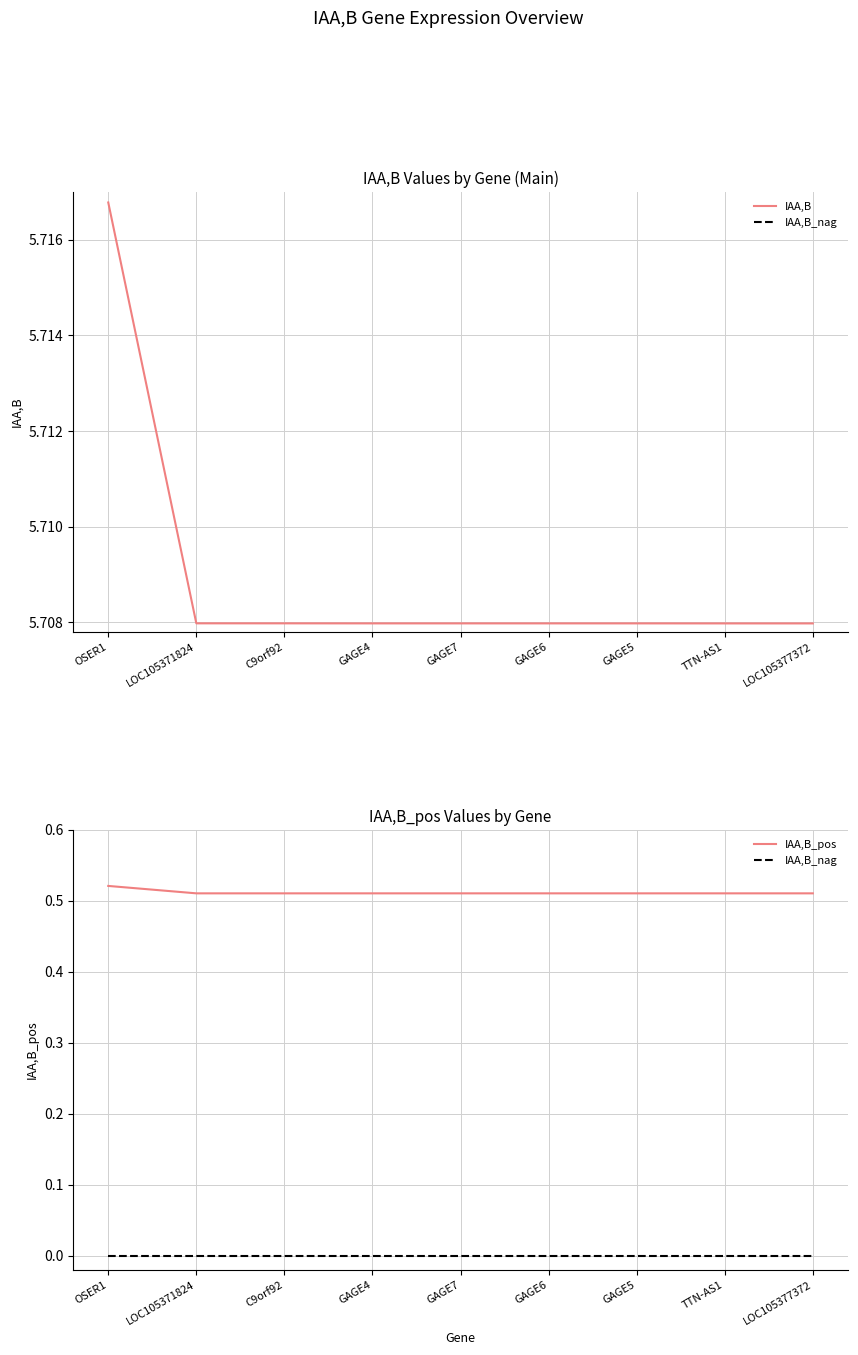

True or false: IAA,B_pos and IAA,B_nag intersect in this chart.

False